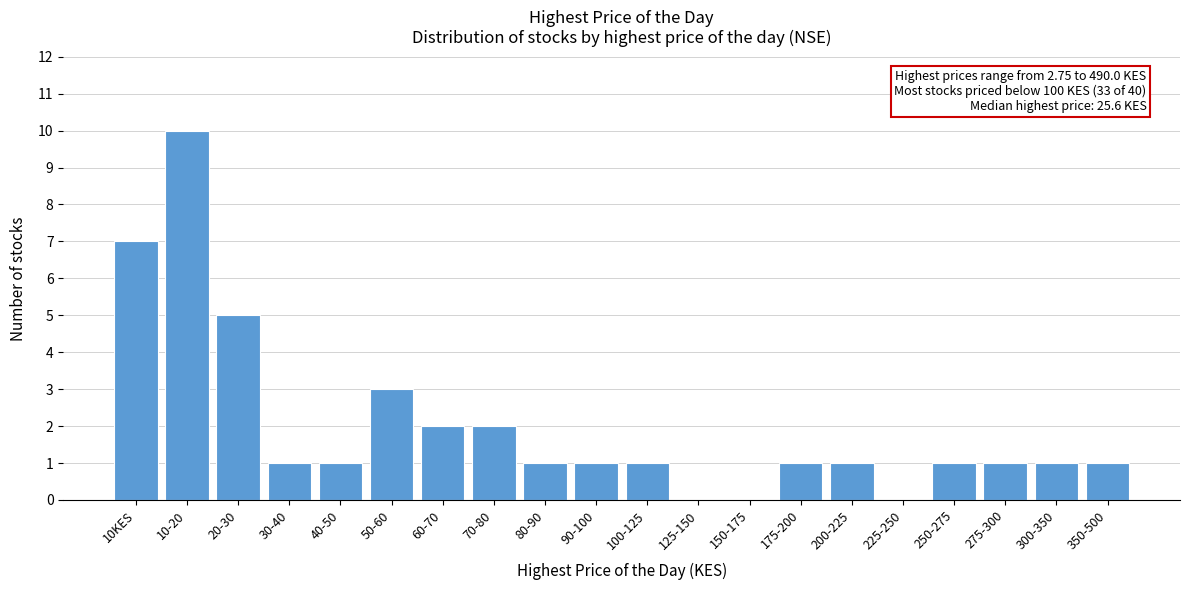

Reading left to right, list all the values displayed in this chart.

10KES=7	10-20=10	20-30=5	30-40=1	40-50=1	50-60=3	60-70=2	70-80=2	80-90=1	90-100=1	100-125=1	125-150=0	150-175=0	175-200=1	200-225=1	225-250=0	250-275=1	275-300=1	300-350=1	350-500=1